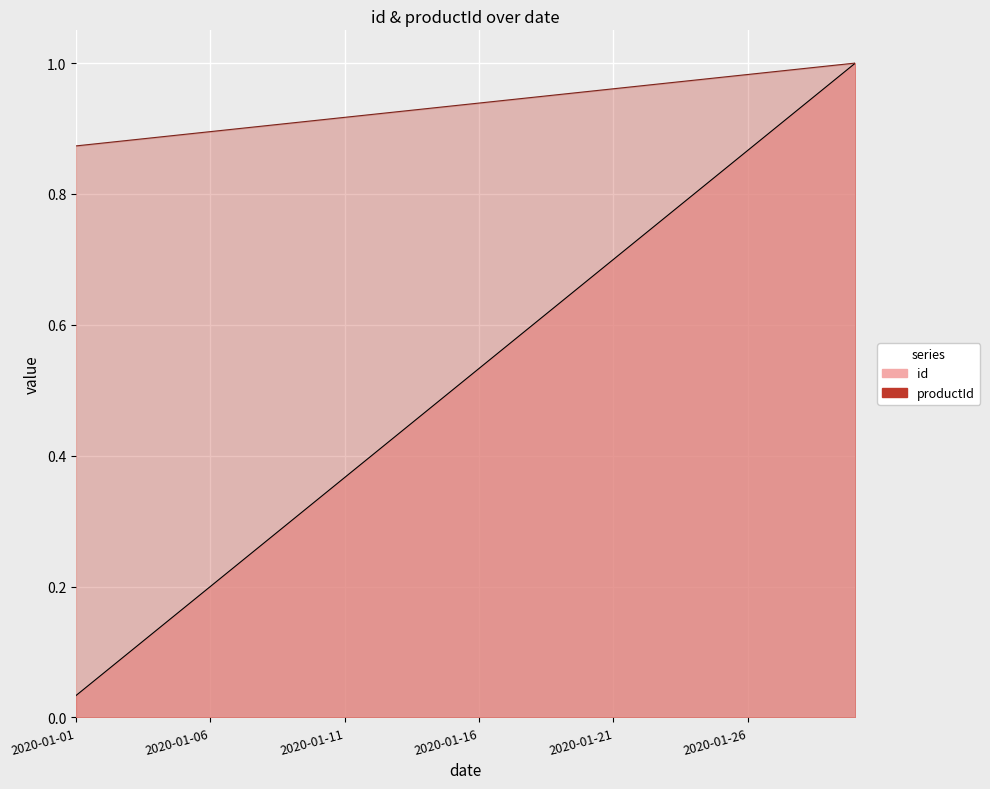

Which series has the largest range (max minus min)?

id